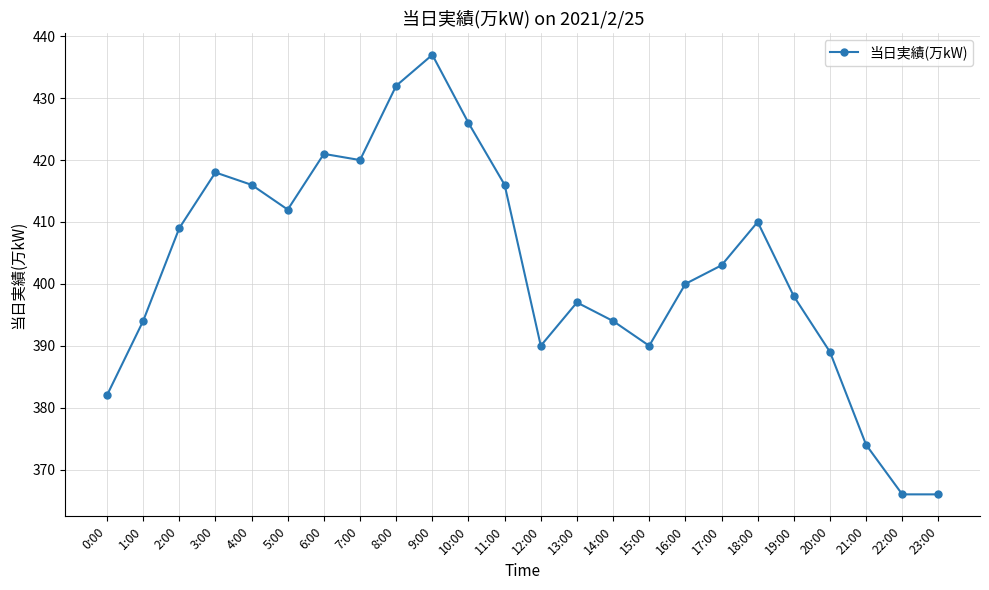

Reading left to right, transcribe all the data shown in this chart.

382	394	409	418	416	412	421	420	432	437	426	416	390	397	394	390	400	403	410	398	389	374	366	366